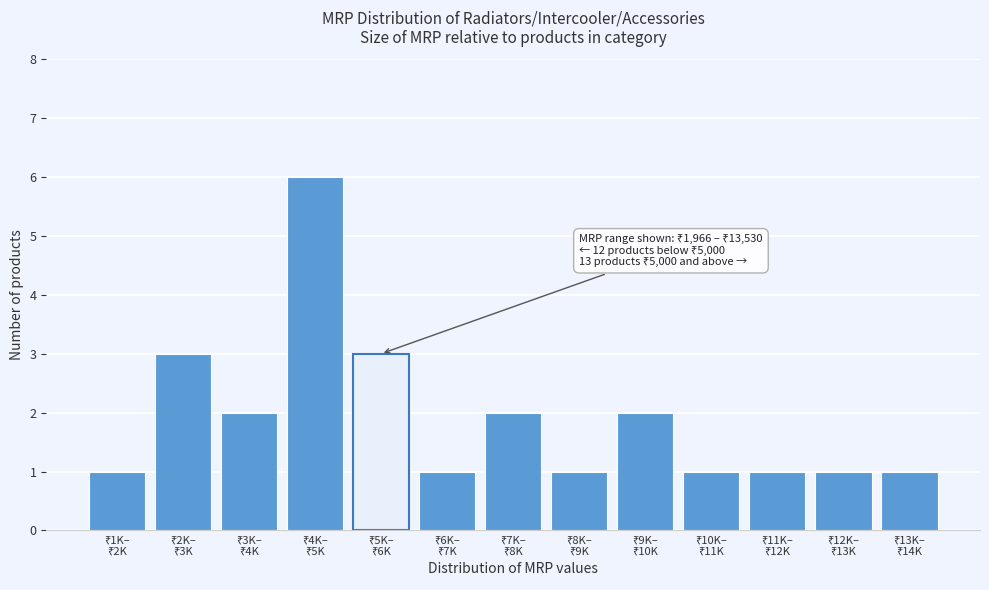

Reading left to right, list all the values displayed in this chart.

1	3	2	6	3	1	2	1	2	1	1	1	1